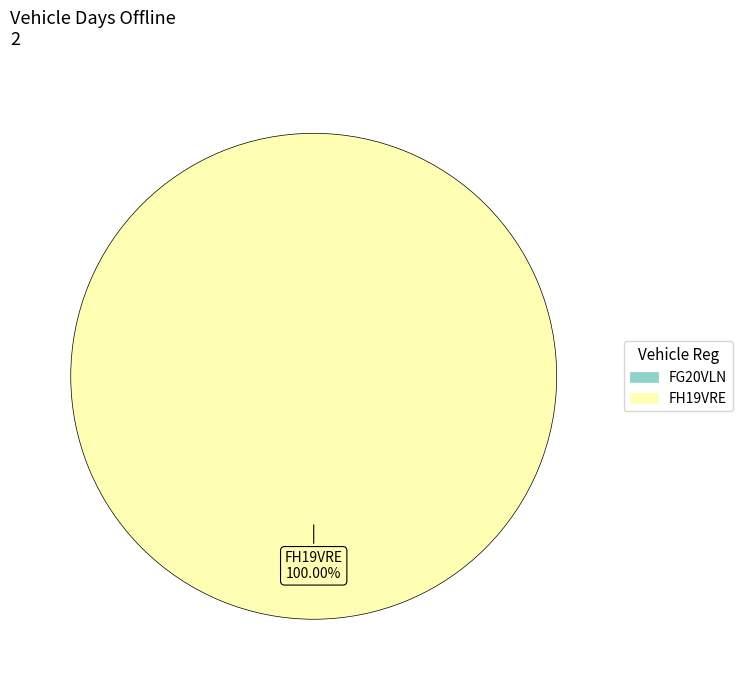

Does any single category account for the majority?

Yes